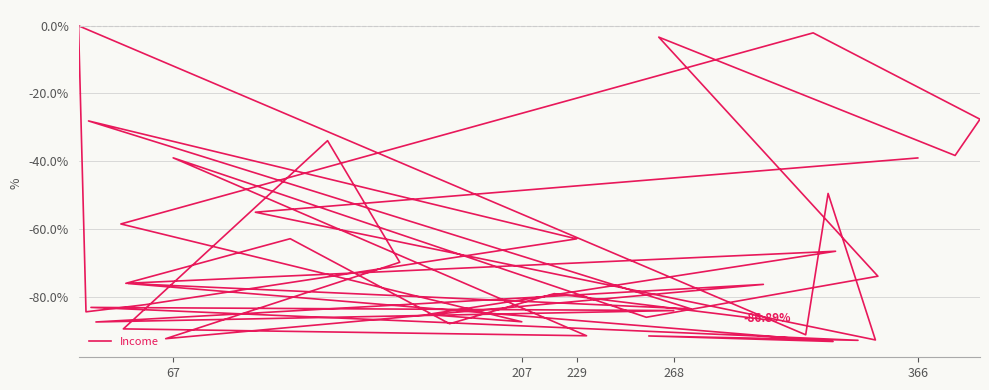

What is the value of the 11th point from the left?

-83.6